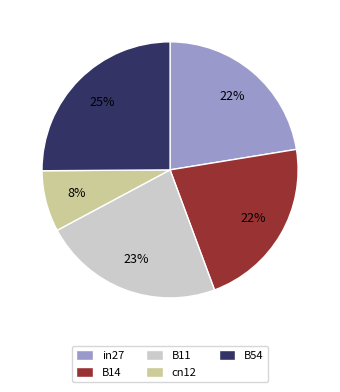

How many slices are in this pie chart?

5